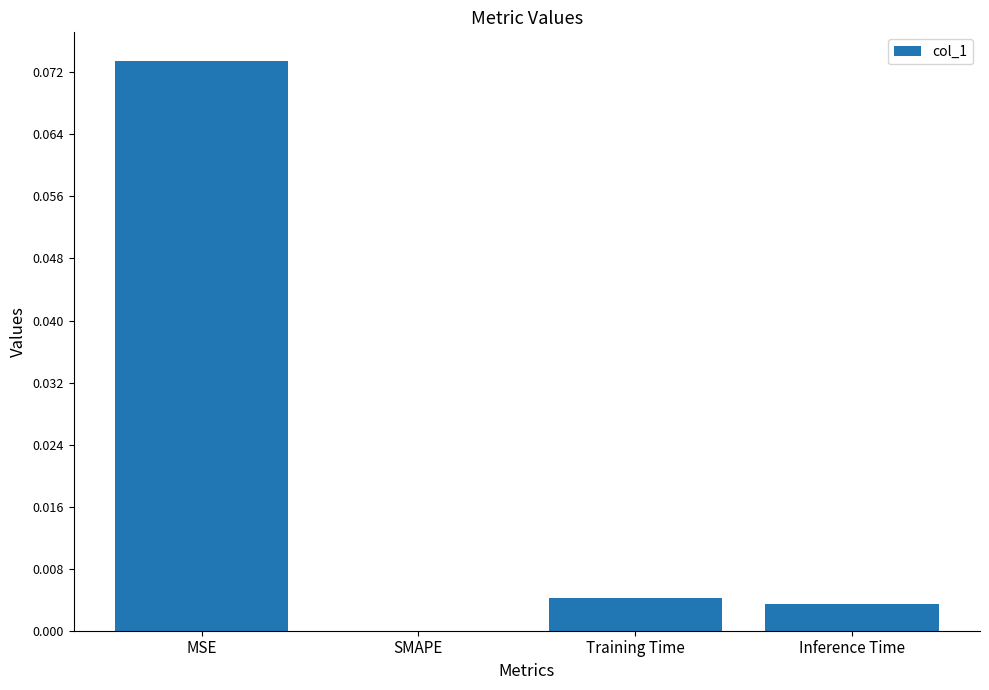

Which category has the highest value across all series?

MSE